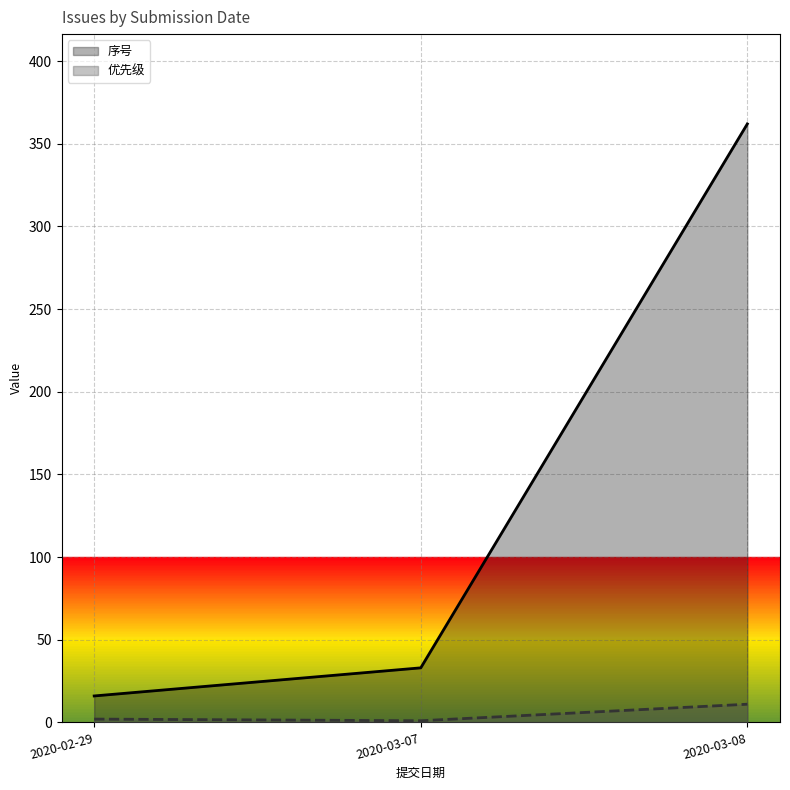

What is the label of the 3rd point from the right?

2020-02-29